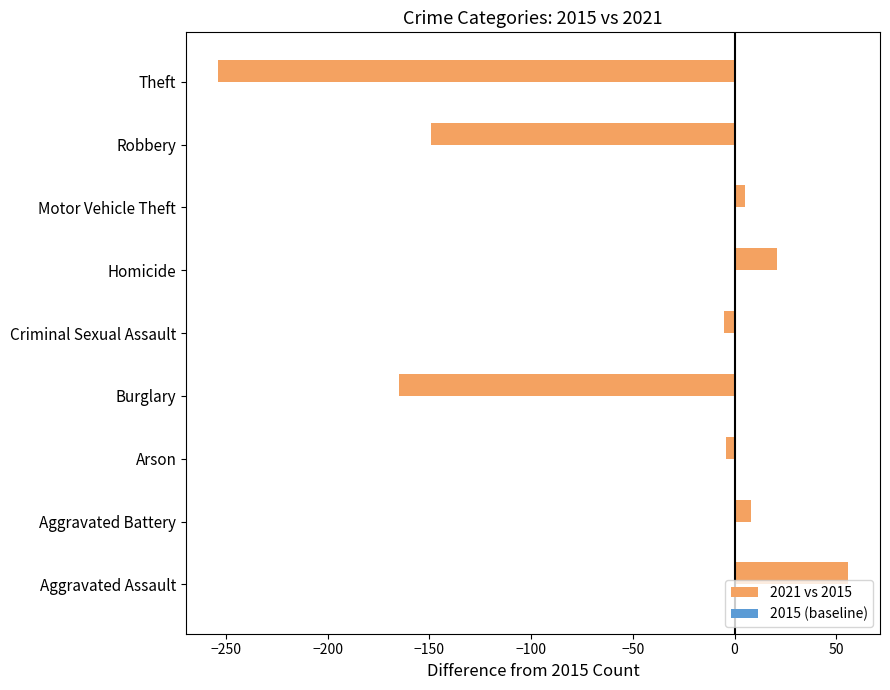

What is the maximum value shown in the chart?

56